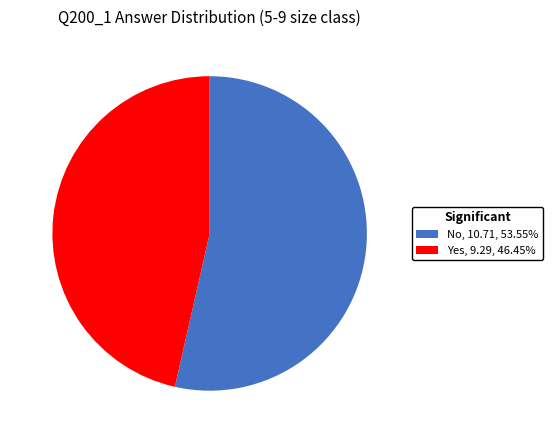

Is No the majority of the pie?

Yes